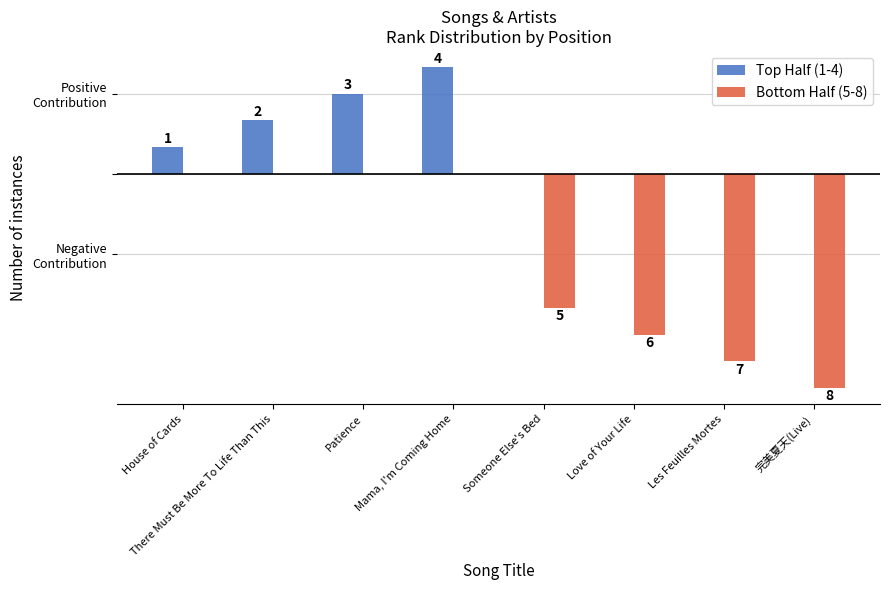

What are all the series names shown in the legend?

Top Half (1-4), Bottom Half (5-8)